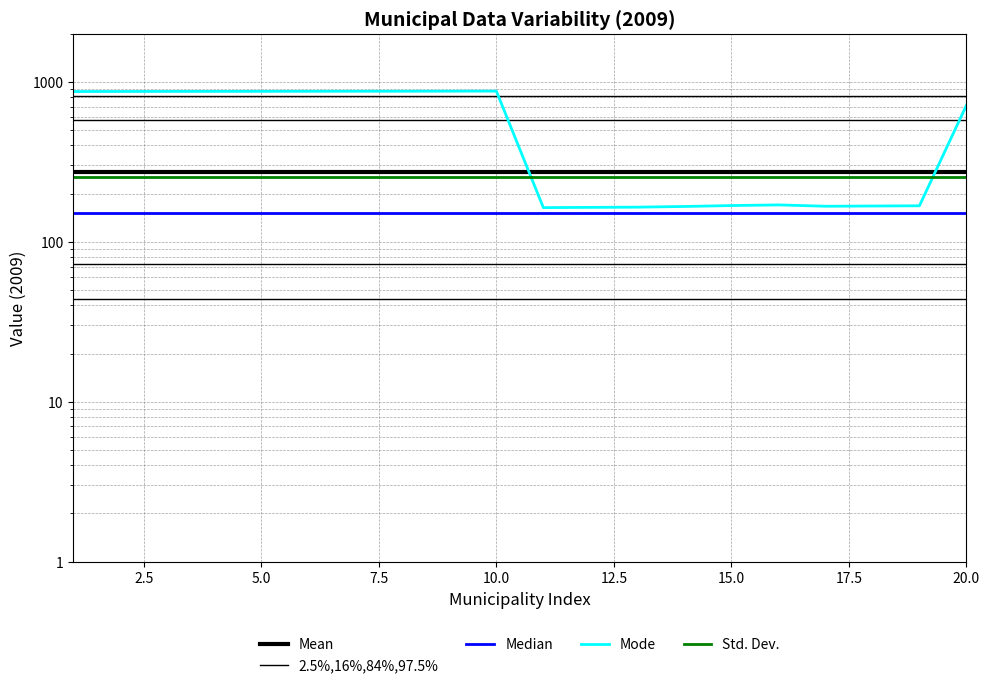

True or false: 2.5%,16%,84%,97.5% and Median cross at least once.

False